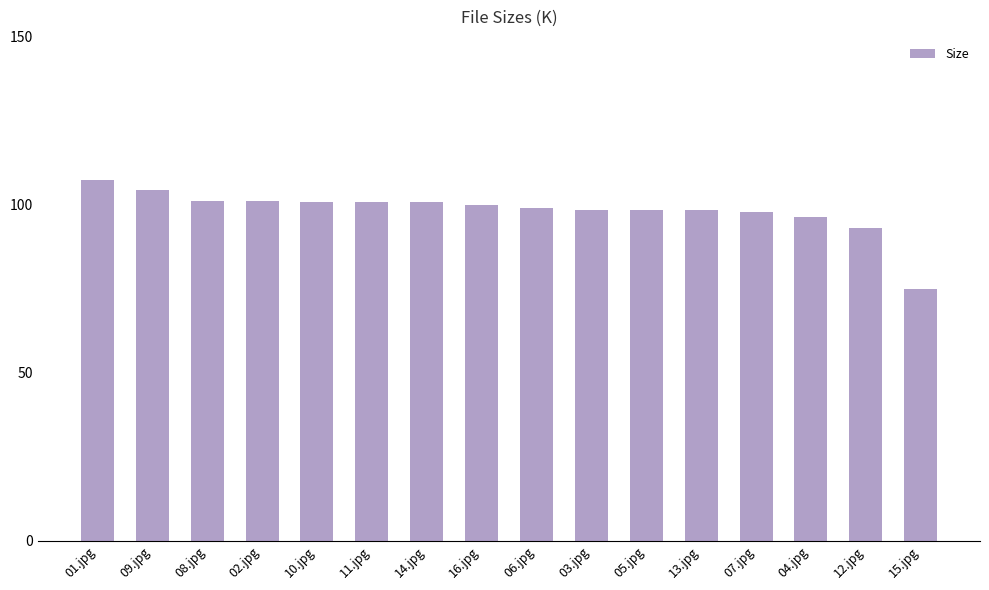

What is the difference between the maximum and minimum values?

32.3